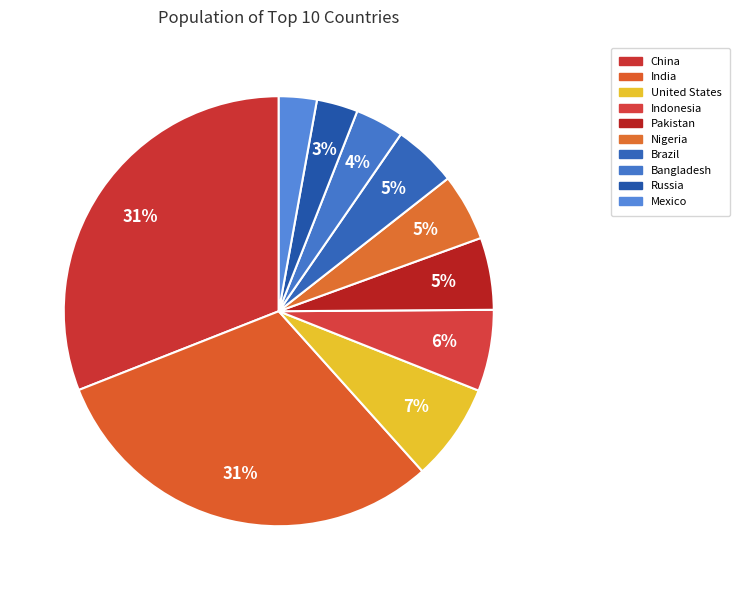

Which category has the smallest portion of the pie?

Mexico